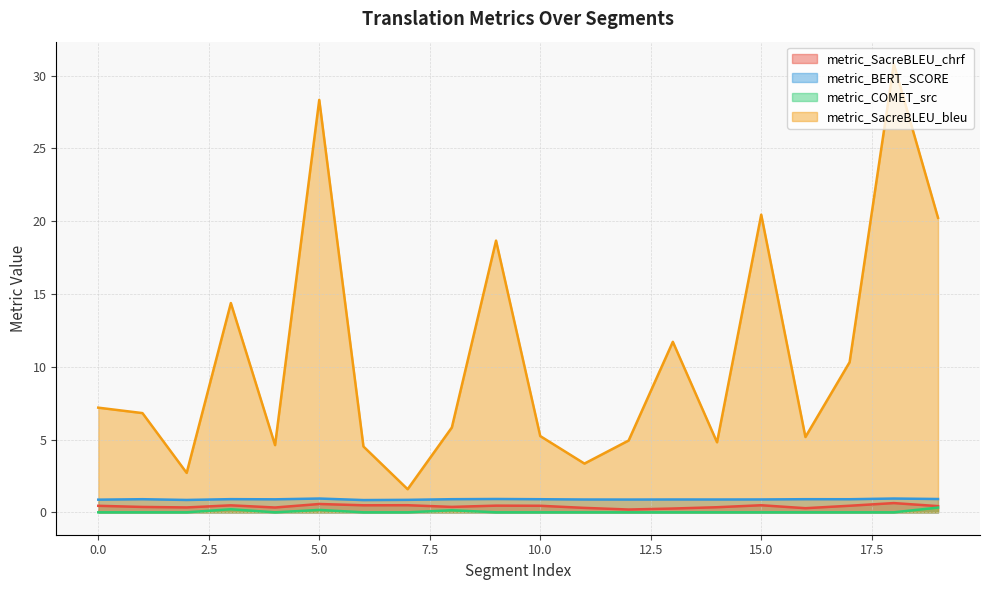

True or false: metric_BERT_SCORE and metric_COMET_src intersect in this chart.

False